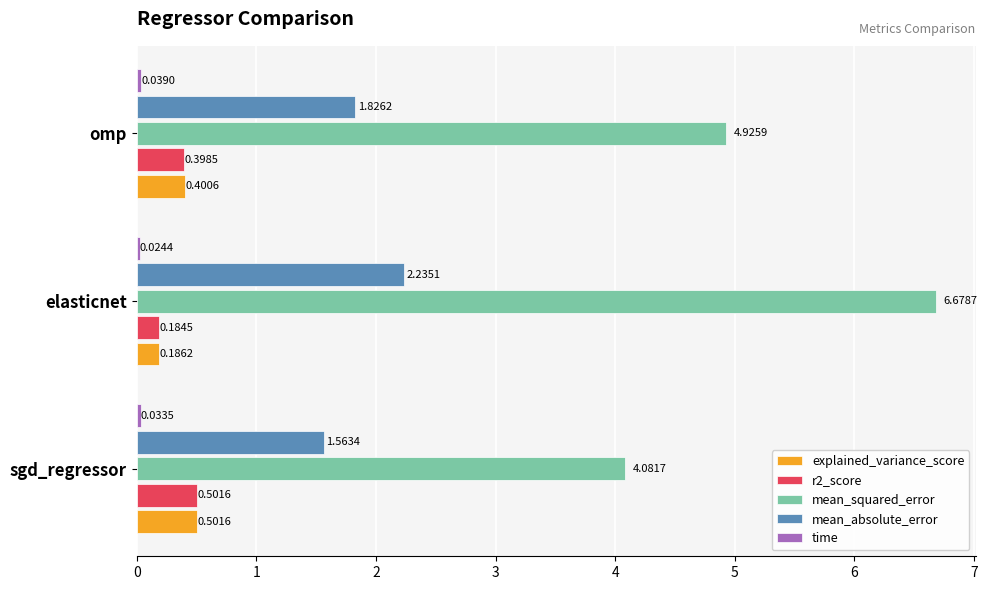

What is the difference between the maximum and minimum values in the mean_absolute_error series?

0.7